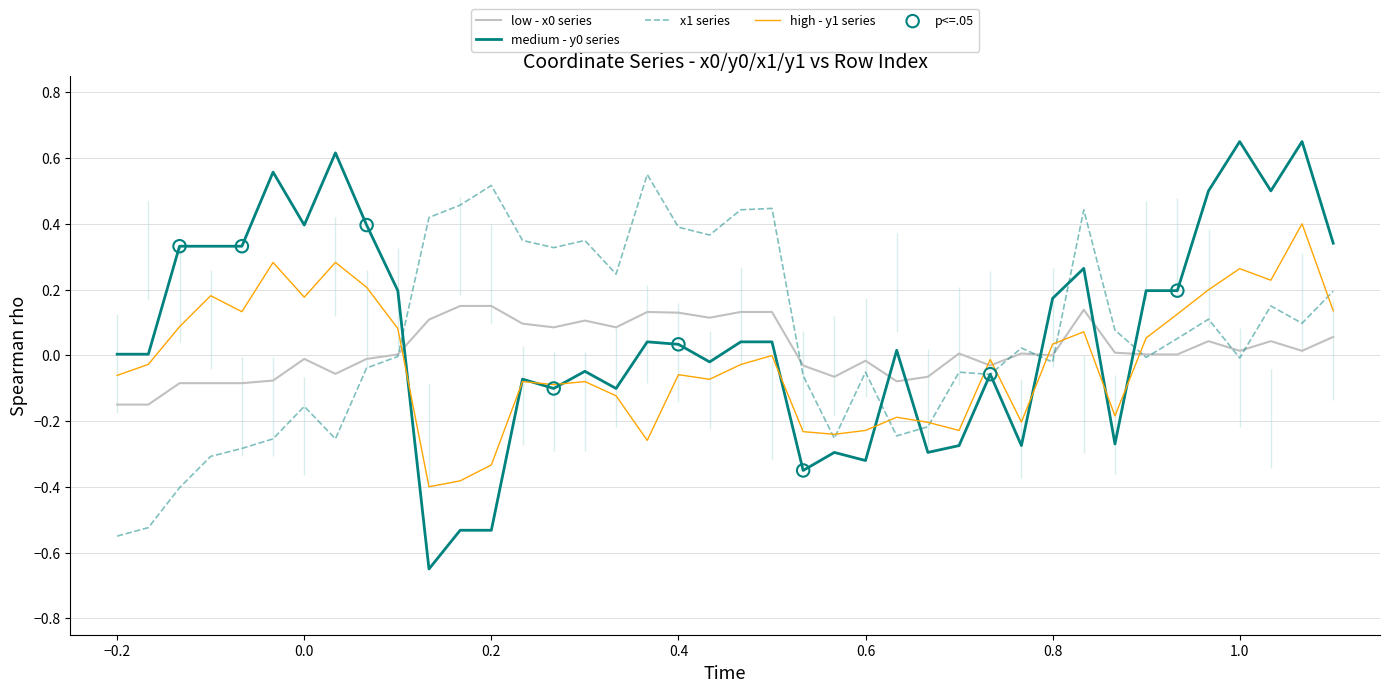

Which series has the largest Y range (max minus min)?

y0